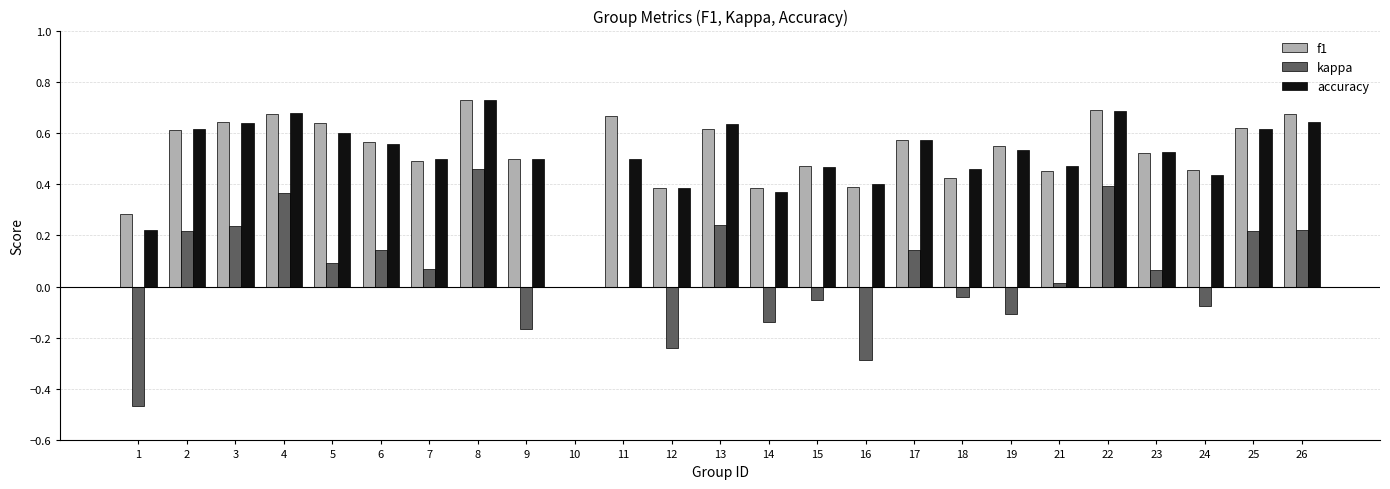

What is the sum of all f1 values?

13.0